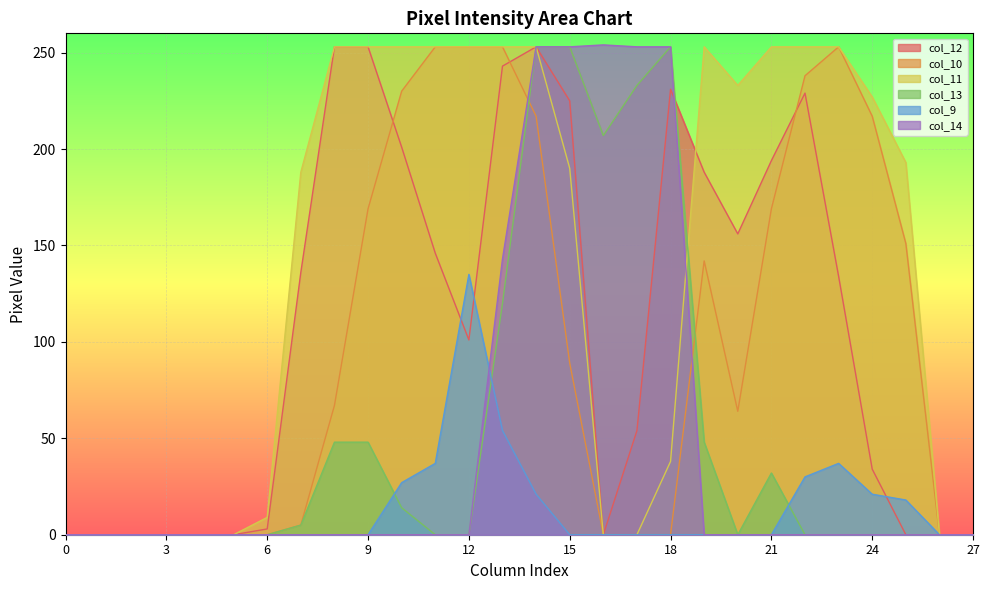

Reading left to right, extract all data points from this chart.

col_12: 0=0	1=0	2=0	3=0	4=0	5=0	6=3	7=136	8=253	9=253	10=201	11=146	12=101	13=243	14=253	15=225	16=0	17=54	18=231	19=188	20=156	21=194	22=229	23=134	24=34	25=0	26=0	27=0
col_10: 0=0	1=0	2=0	3=0	4=0	5=0	6=0	7=5	8=67	9=169	10=230	11=253	12=253	13=253	14=217	15=89	16=0	17=0	18=0	19=142	20=64	21=169	22=238	23=253	24=217	25=151	26=0	27=0
col_11: 0=0	1=0	2=0	3=0	4=0	5=0	6=9	7=188	8=253	9=253	10=253	11=253	12=253	13=253	14=253	15=190	16=0	17=0	18=38	19=253	20=233	21=253	22=253	23=253	24=227	25=193	26=0	27=0
col_13: 0=0	1=0	2=0	3=0	4=0	5=0	6=0	7=5	8=48	9=48	10=14	11=0	12=0	13=120	14=253	15=253	16=207	17=233	18=253	19=48	20=0	21=32	22=0	23=0	24=0	25=0	26=0	27=0
col_9: 0=0	1=0	2=0	3=0	4=0	5=0	6=0	7=0	8=0	9=0	10=27	11=37	12=135	13=54	14=21	15=0	16=0	17=0	18=0	19=0	20=0	21=0	22=30	23=37	24=21	25=18	26=0	27=0
col_14: 0=0	1=0	2=0	3=0	4=0	5=0	6=0	7=0	8=0	9=0	10=0	11=0	12=0	13=143	14=253	15=253	16=254	17=253	18=253	19=0	20=0	21=0	22=0	23=0	24=0	25=0	26=0	27=0